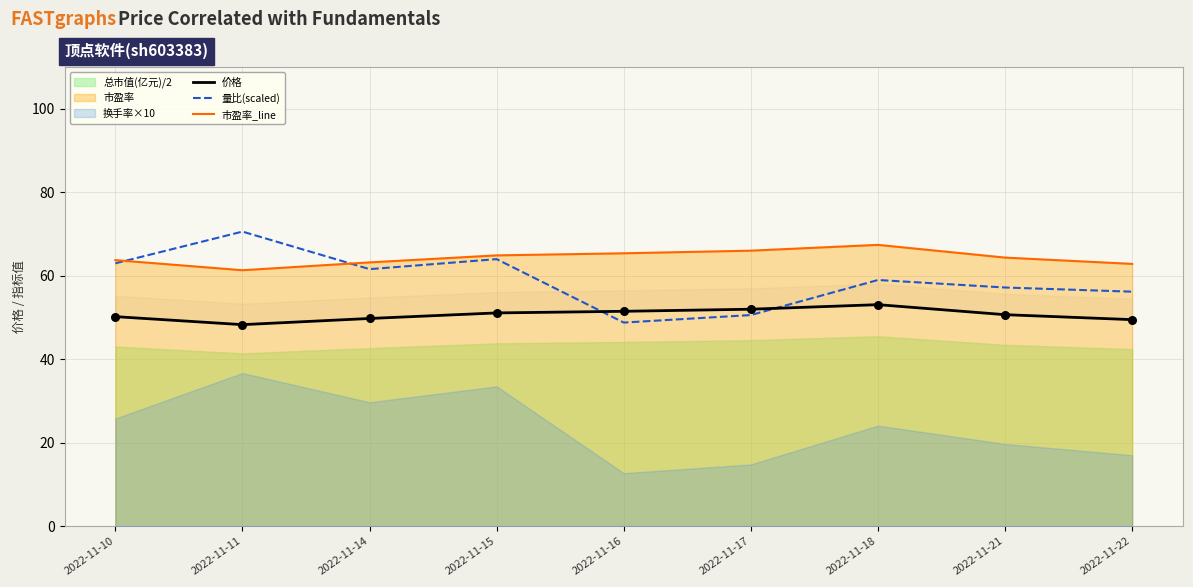

Which series has the largest total across all categories?

市盈率_line